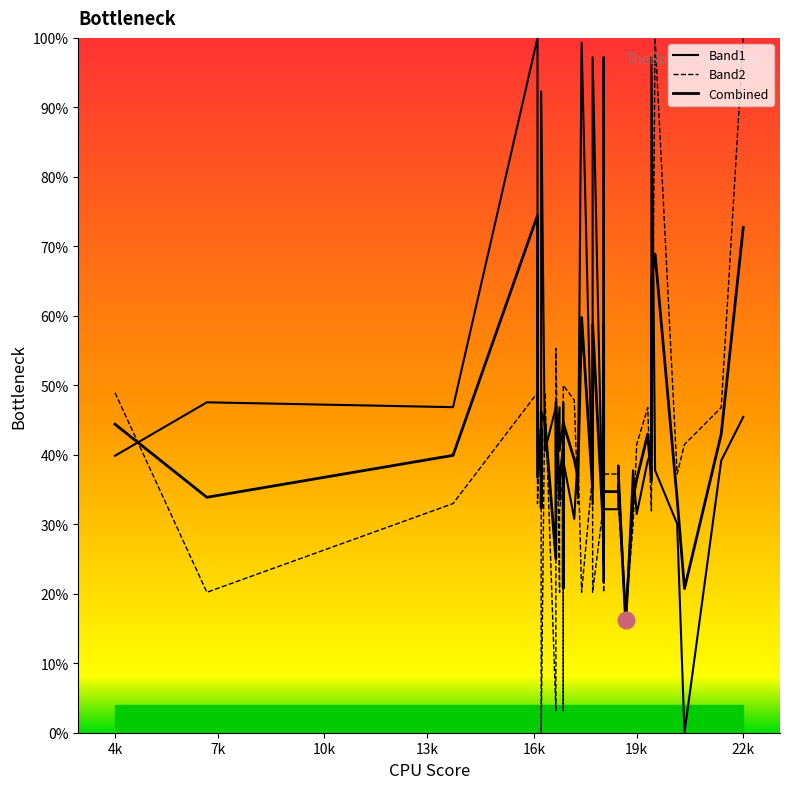

What are all the series names shown in the legend?

Band1, Band2, Combined